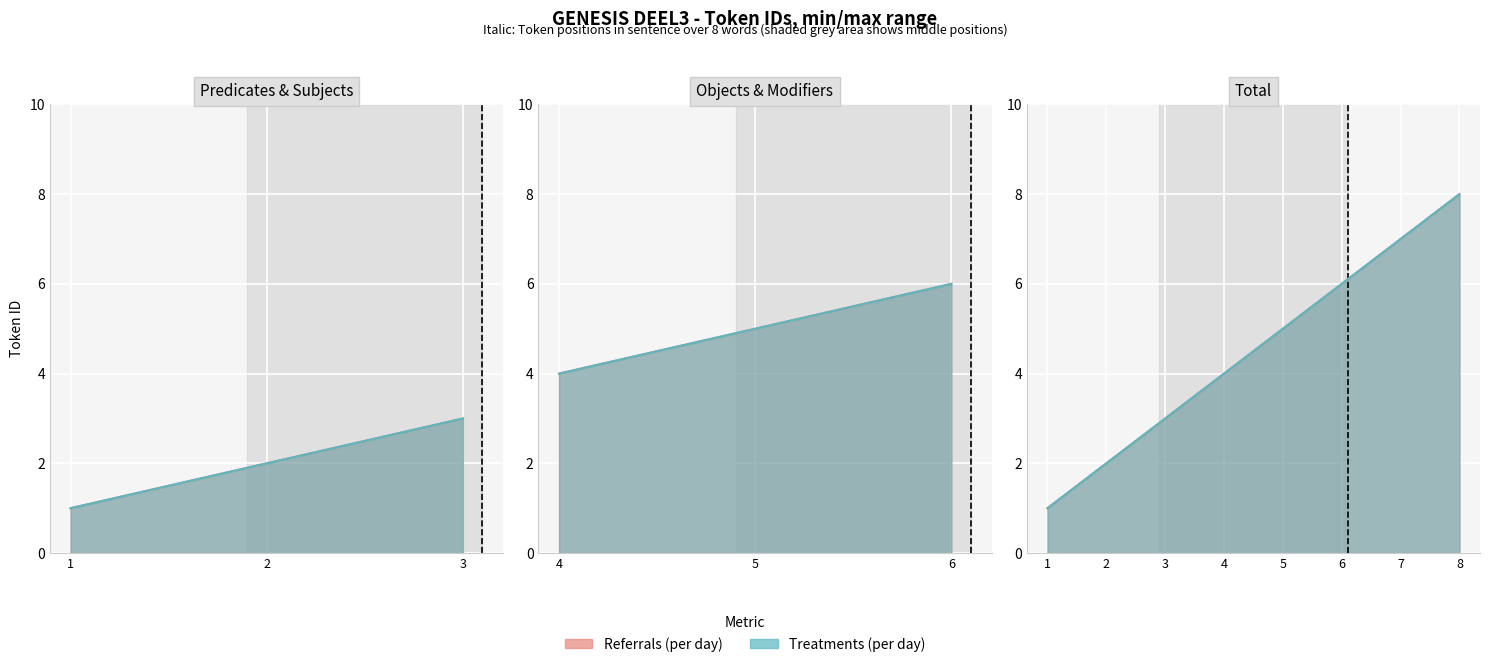

The value of Referrals (per day) at 3 is 1. True or false?

False